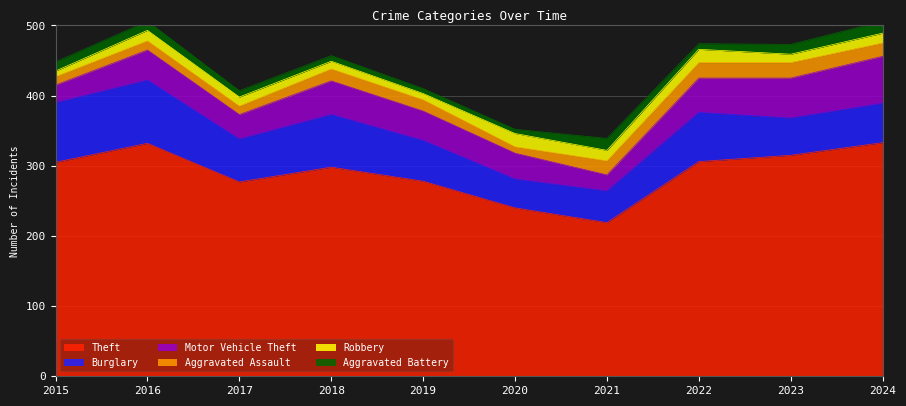

Does the chart have visible grid lines?

Yes